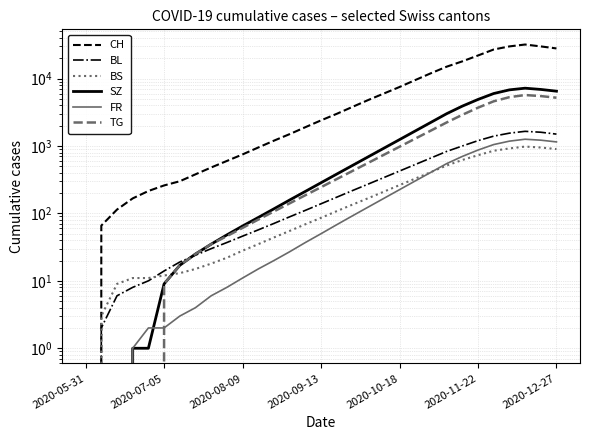

At which category does SZ reach its first local peak?

28